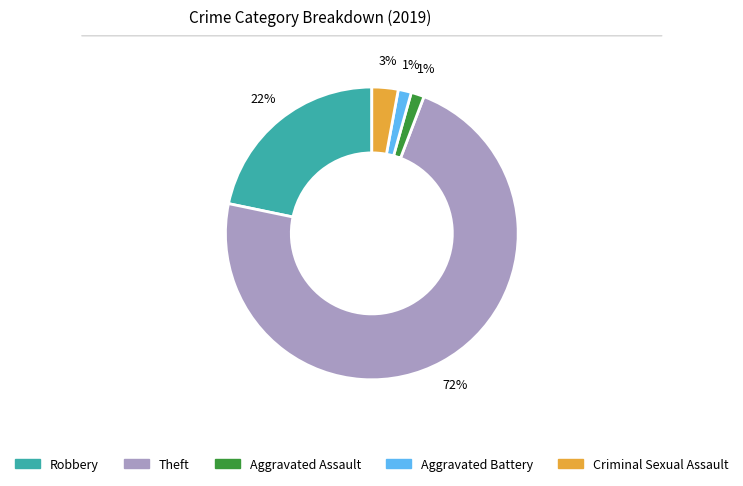

What is the majority slice?

Theft